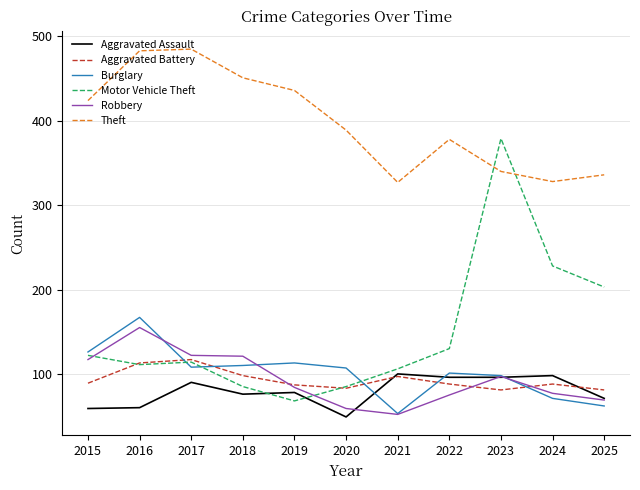

What is the difference between the maximum and minimum values in the Motor Vehicle Theft series?

311